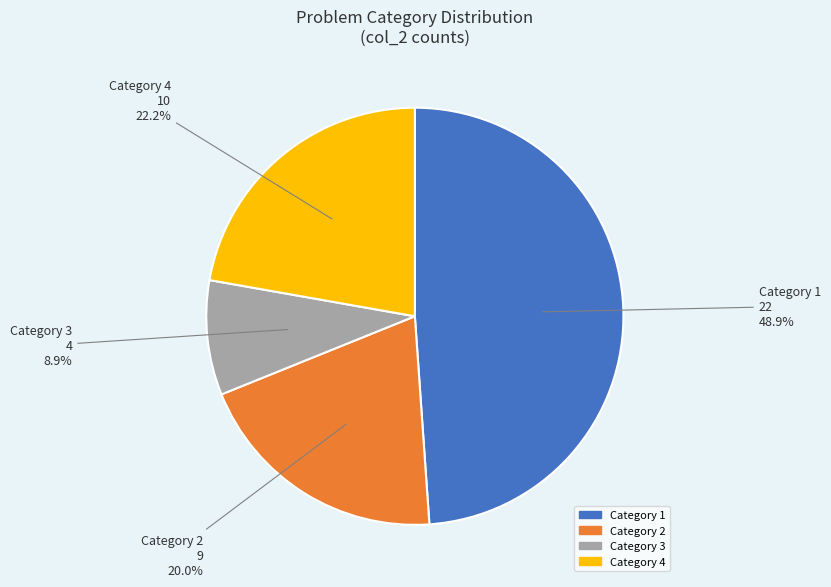

To the nearest percent, what is the difference between the largest and smallest slice percentages?

40%